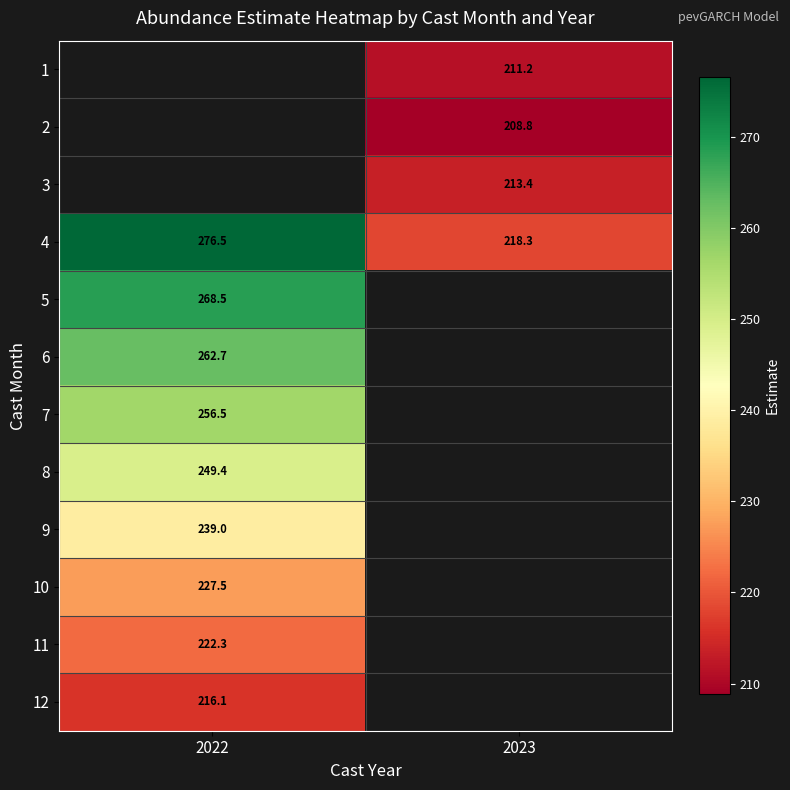

What is the approximate value of 7 at 2022?

256.5